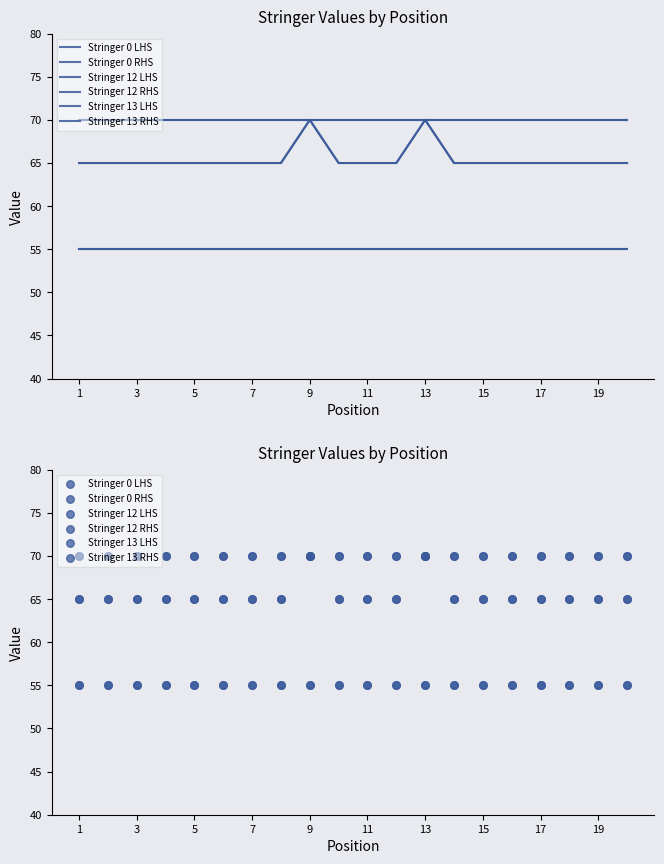

What is the total value across all series at 11?

380